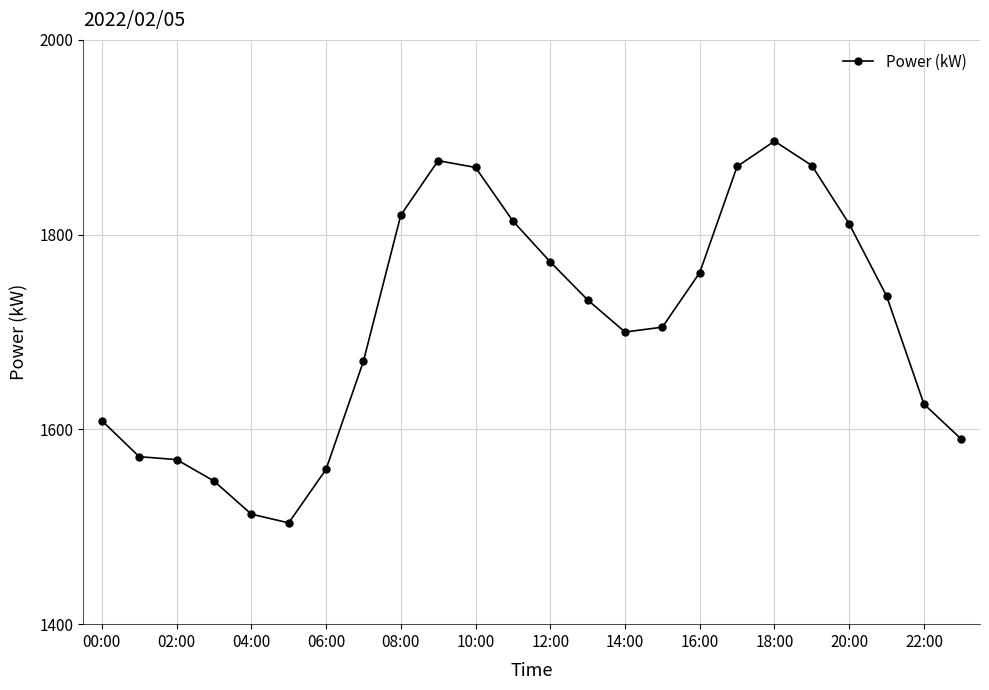

What is the value of the 23rd point from the left?

1626